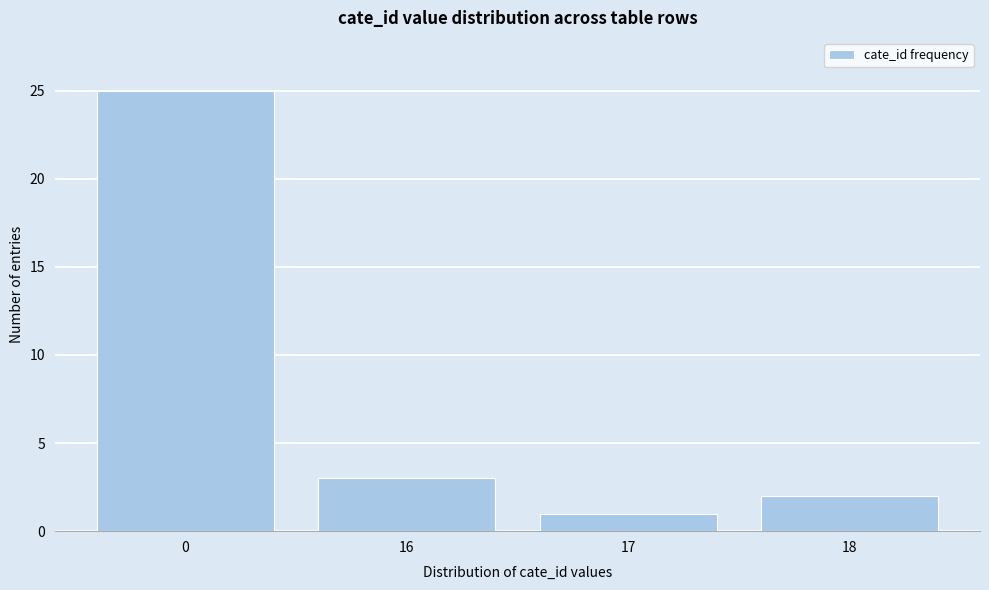

Reading right to left, what are all the values shown in this chart?

2	1	3	25